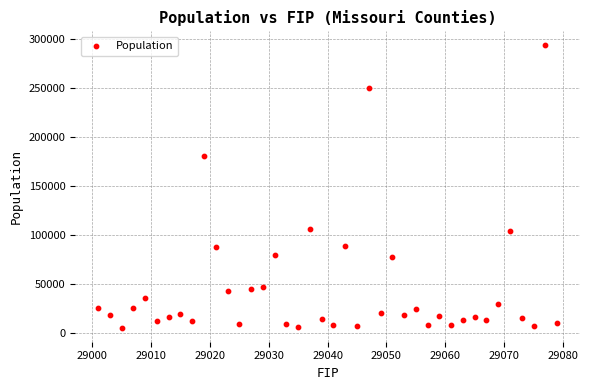

What Y value in the scatter plot is closest to 149114?

180463